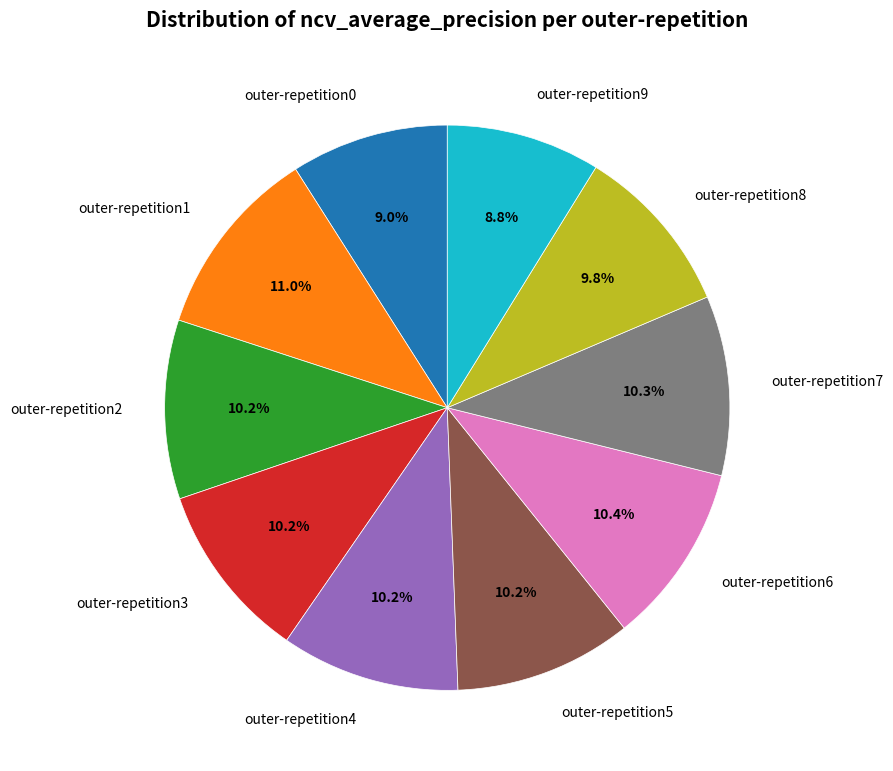

True or false: outer-repetition7 accounts for 1% of the total.

False